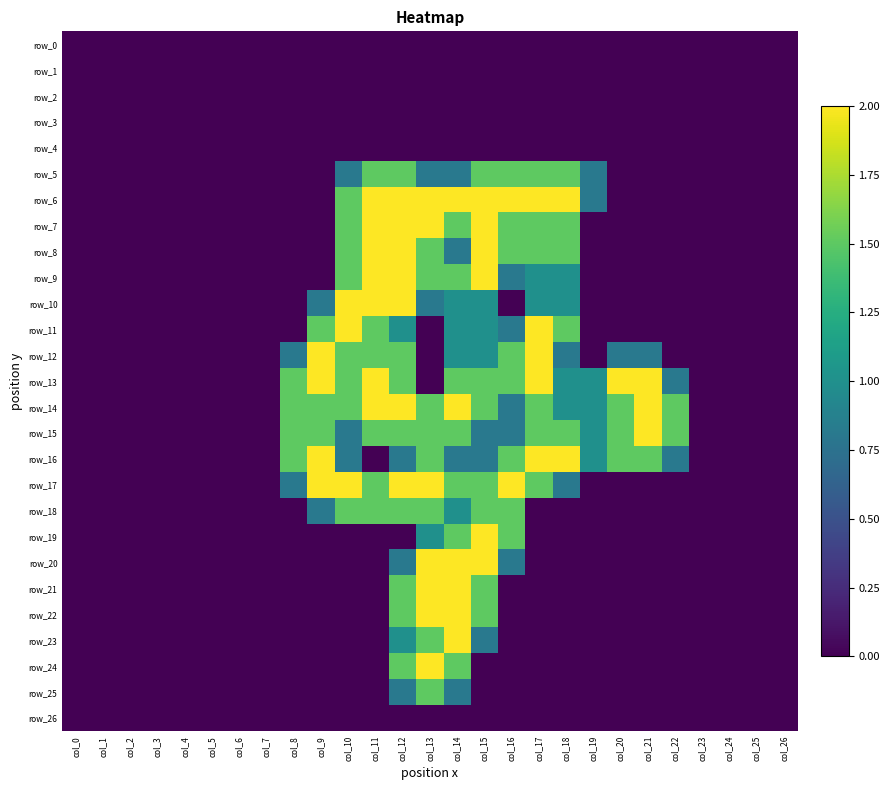

Which has a higher value, col_17 or col_22?

col_17